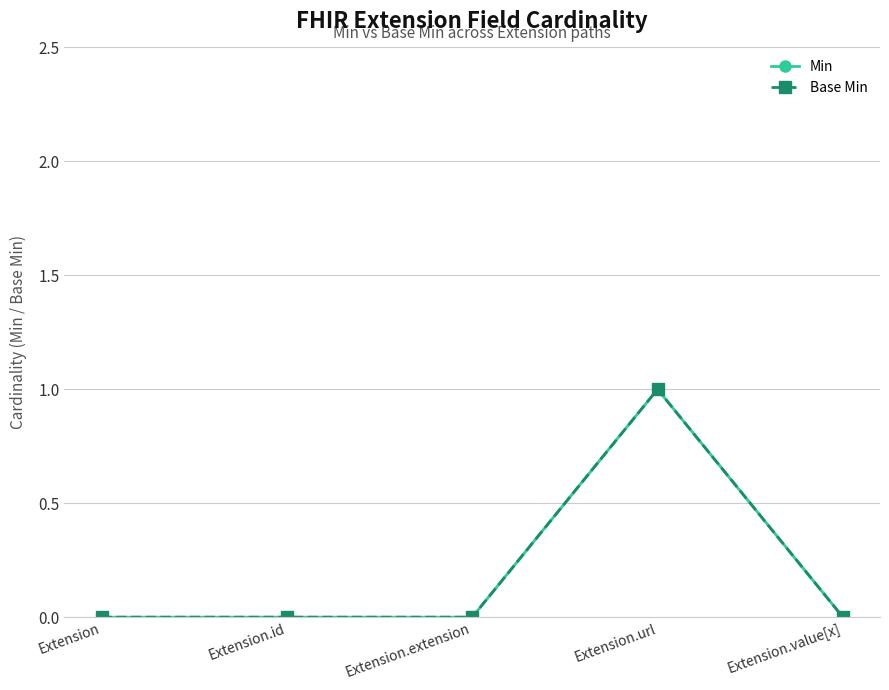

Which category has the lowest value across all series?

Extension